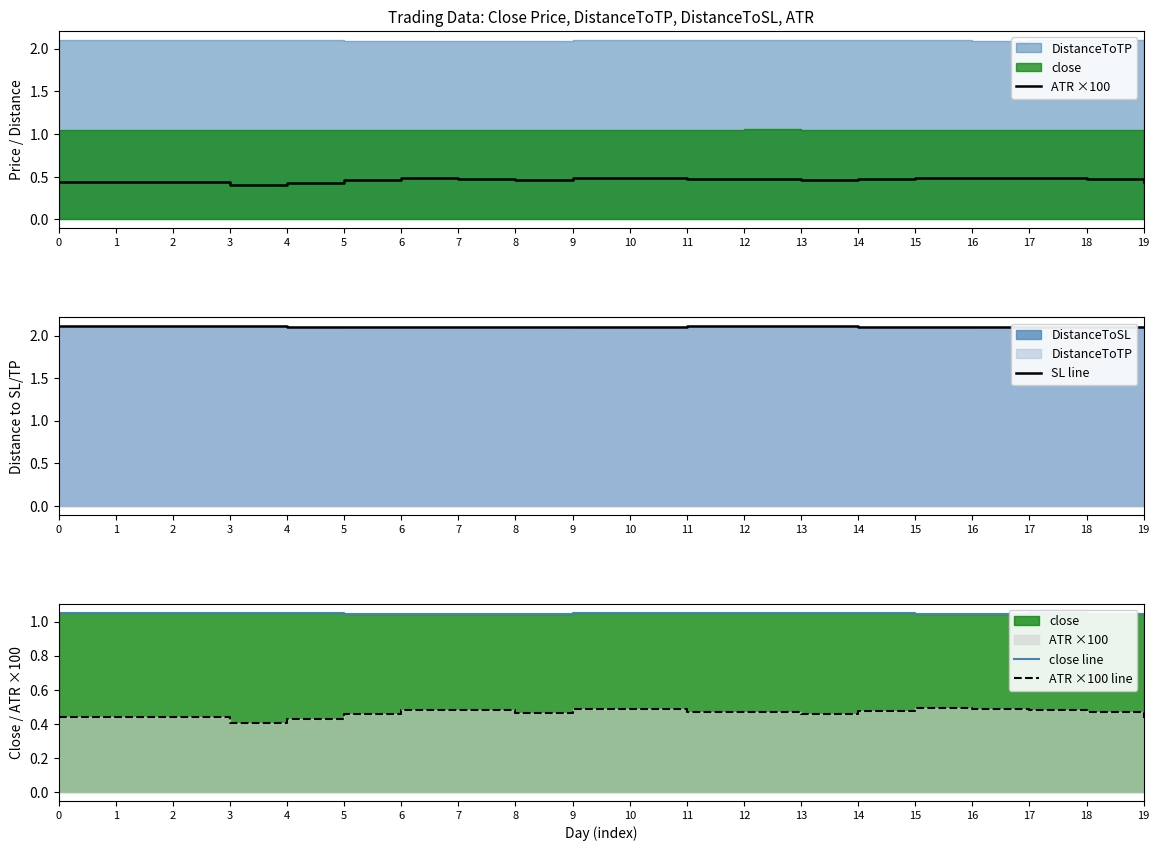

The SL line series shows 3.2 at 19. True or false?

False